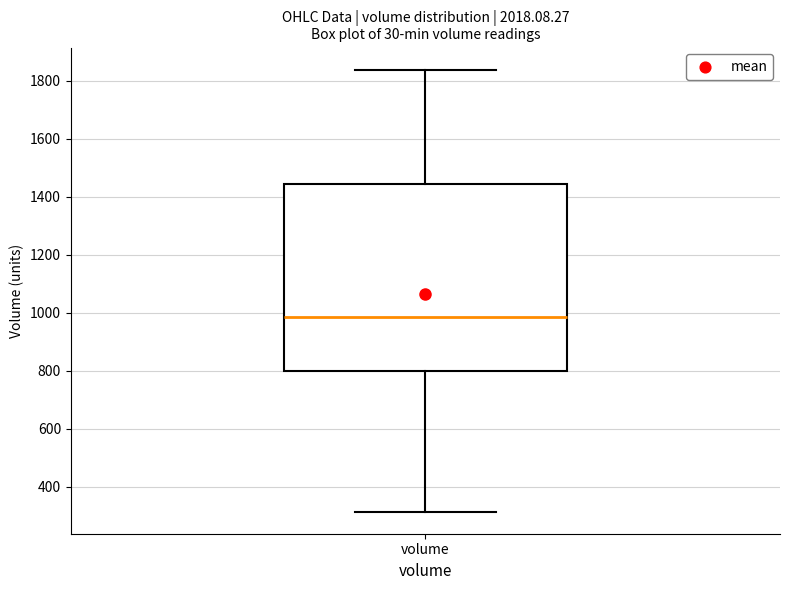

Read this box plot against the y-axis: the position of the median line, the range covered by the box, and the ends of both whiskers. The values are not printed on the chart, so give them approximately, as read against the axis.

median 980, box 800 to 1440, whiskers 320 to 1840